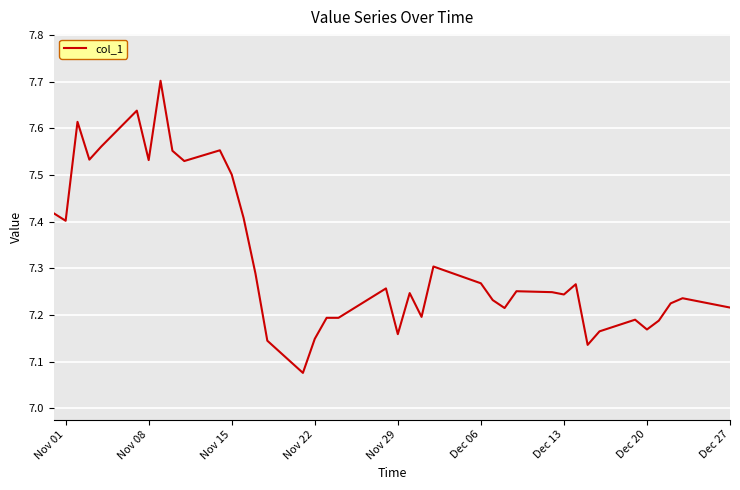

What is the greatest value displayed?

7.7